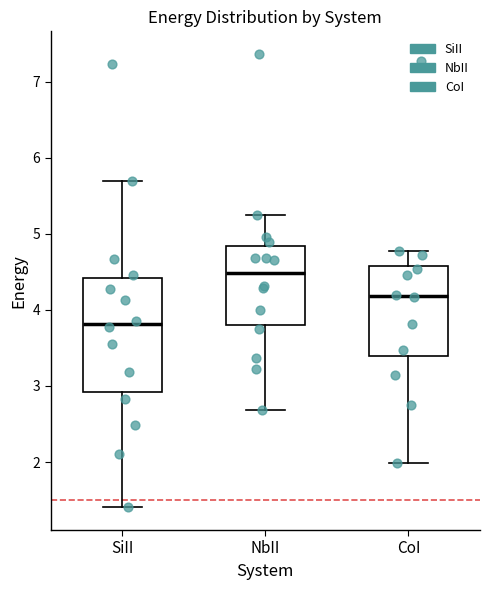

Where does the median line of the box for NbII sit on the y-axis? The values are not printed on the chart, so give them approximately, as read against the axis.

4.5